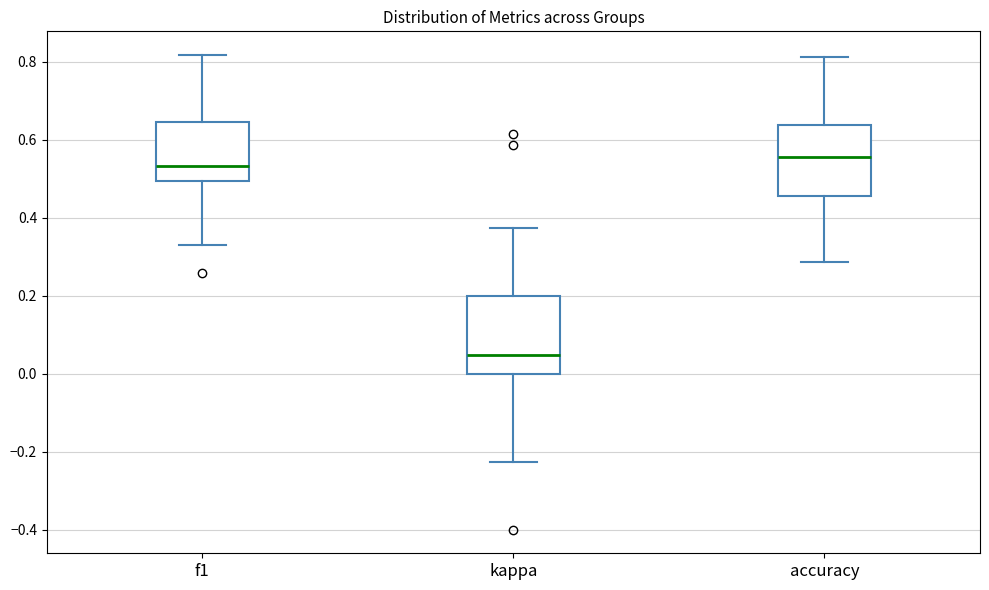

Which box has the highest median line?

accuracy